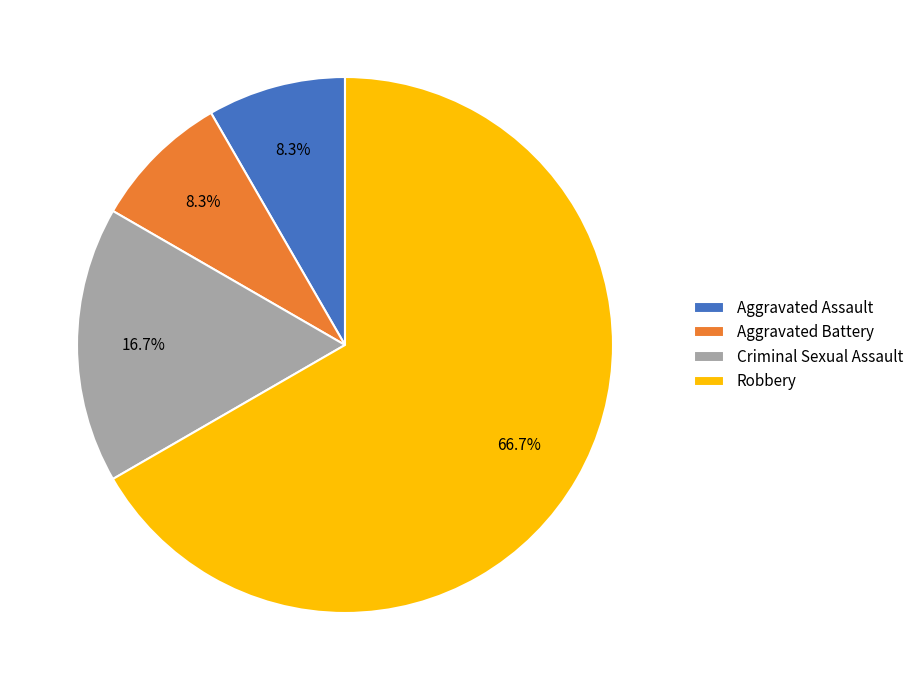

What is the ratio of the value at Aggravated Battery to the value at Aggravated Assault?

1.0